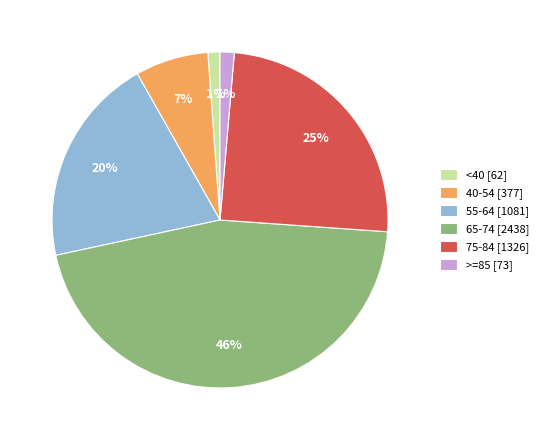

Is there any slice that represents more than half of the pie?

No